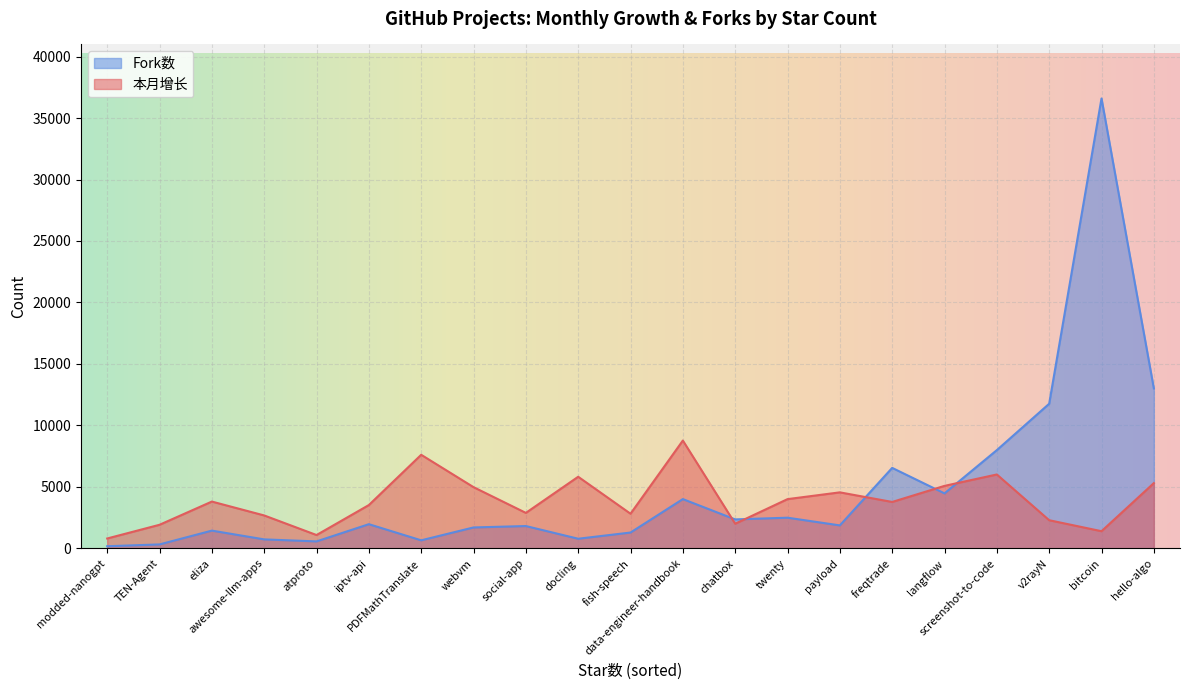

Reading right to left, transcribe all the data shown in this chart.

本月增长: twenty=4005	TEN-Agent=1919	awesome-llm-apps=2678	payload=4556	webvm=4980	langflow=5083	hello-algo=5308	modded-nanogpt=804	iptv-api=3524	freqtrade=3775	fish-speech=2818	docling=5824	data-engineer-handbook=8769	PDFMathTranslate=7611	social-app=2886	atproto=1085	bitcoin=1397	chatbox=2005	eliza=3807	screenshot-to-code=6010	v2rayN=2290
Fork数: twenty=2495	TEN-Agent=322	awesome-llm-apps=731	payload=1869	webvm=1702	langflow=4473	hello-algo=13010	modded-nanogpt=174	iptv-api=1967	freqtrade=6546	fish-speech=1288	docling=784	data-engineer-handbook=4008	PDFMathTranslate=655	social-app=1816	atproto=567	bitcoin=36593	chatbox=2356	eliza=1444	screenshot-to-code=7992	v2rayN=11762